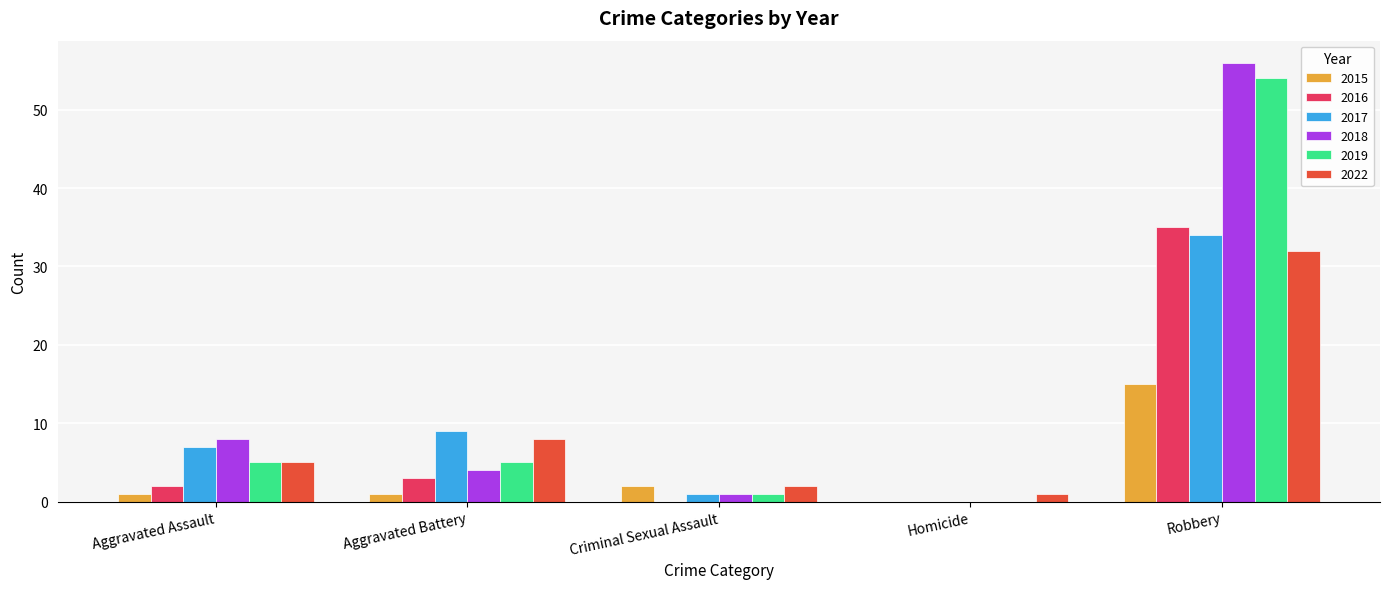

What is the highest value of the 2019 series?

54